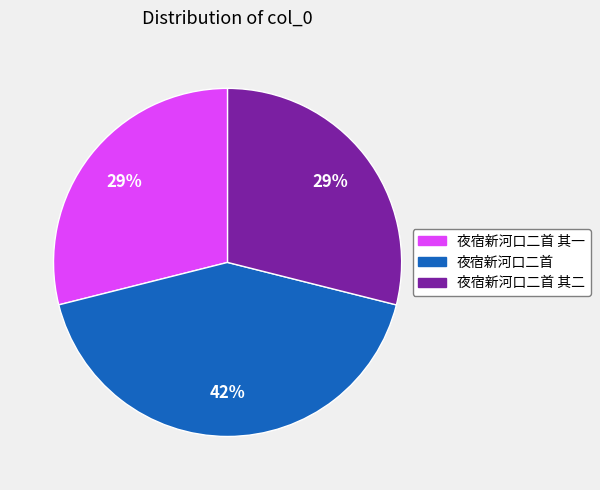

To the nearest percent, what is the difference between the largest and smallest slice percentages?

13%